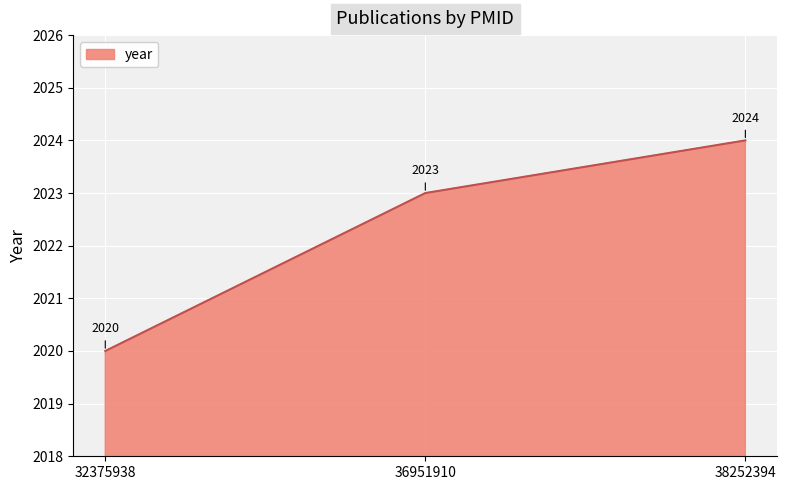

What is the difference between the maximum and minimum values?

4